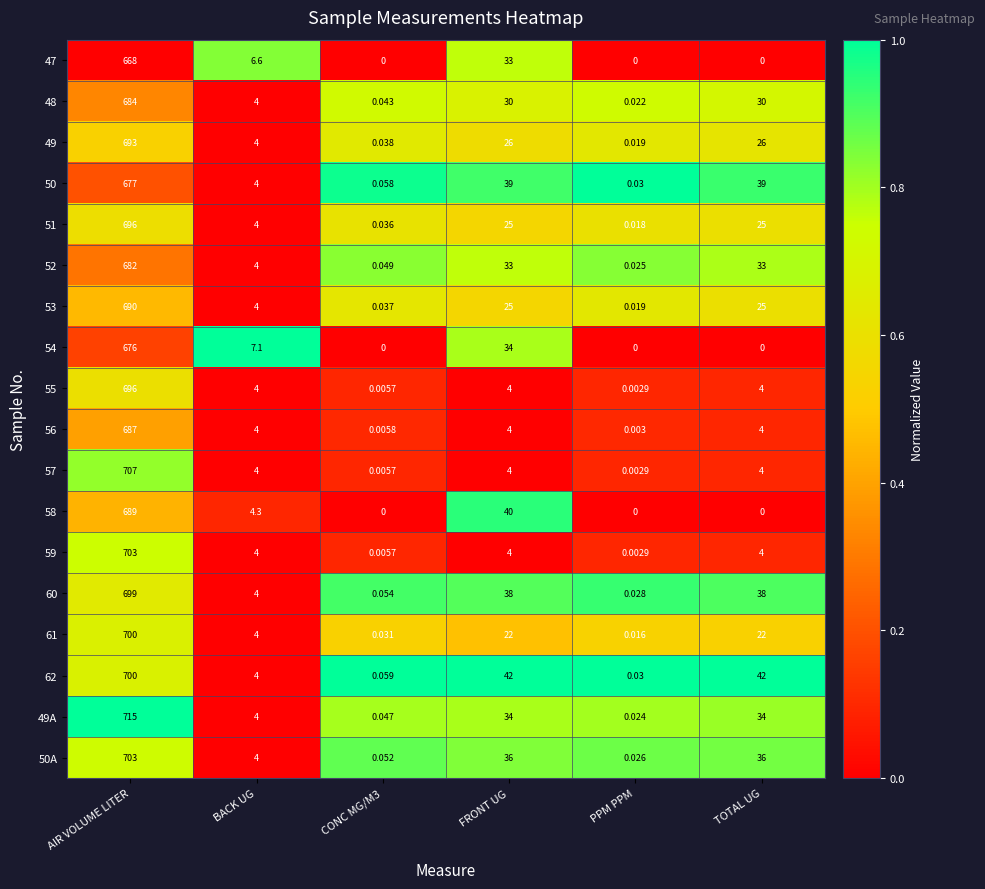

Which series has the largest total across all categories?

62